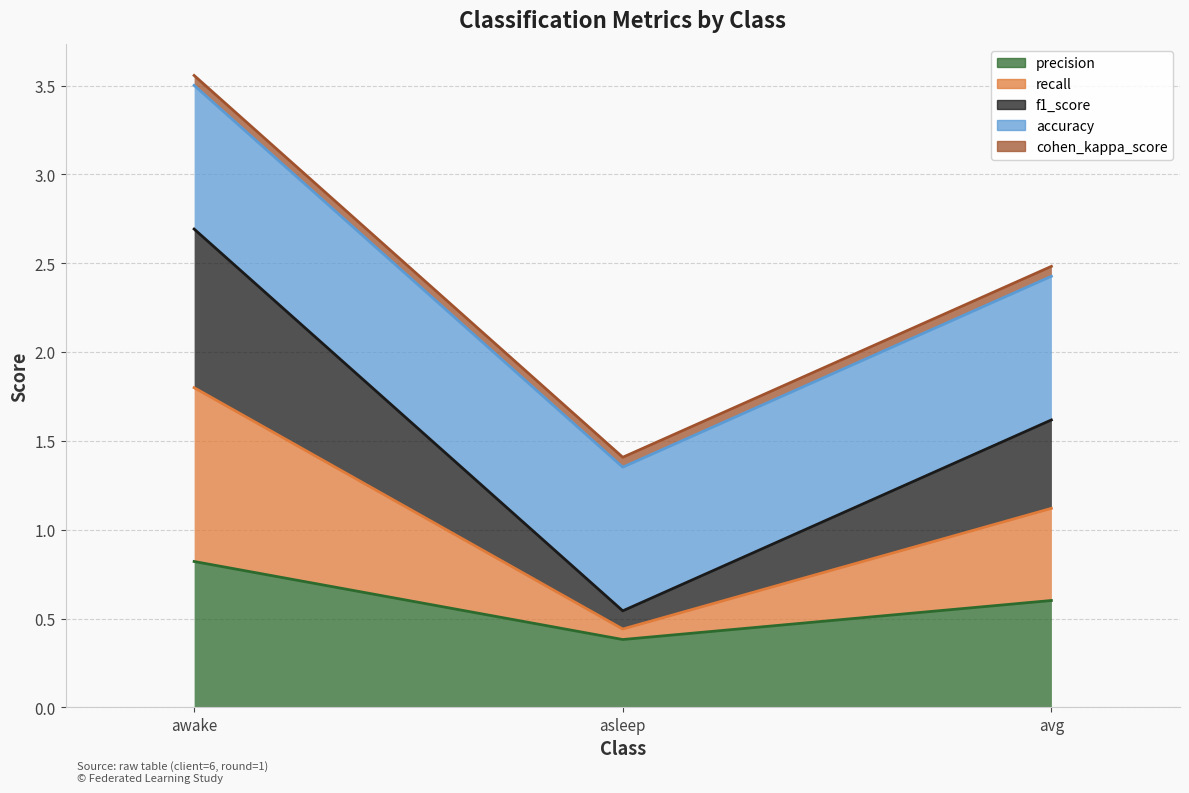

What is the label of the 1st point from the left?

awake